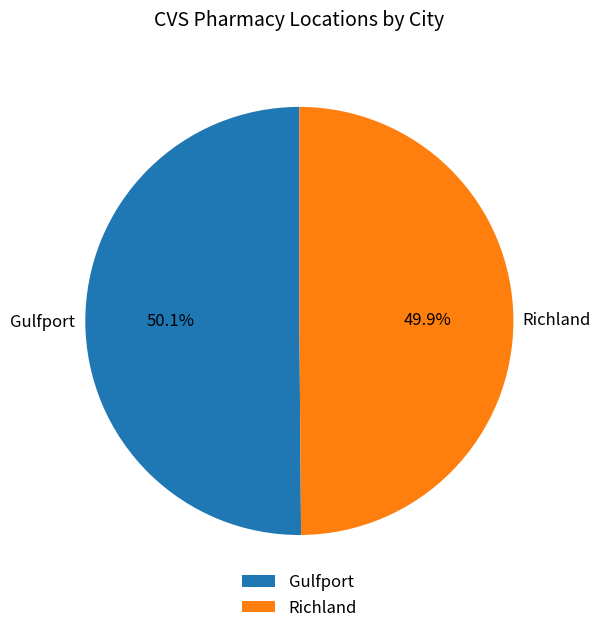

How many slices are in this pie chart?

2